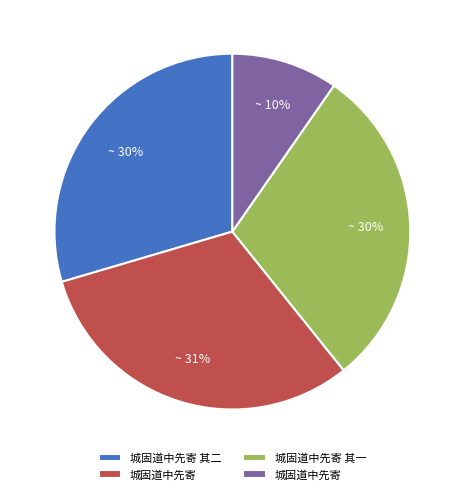

To the nearest percent, what is the average slice percentage?

25%